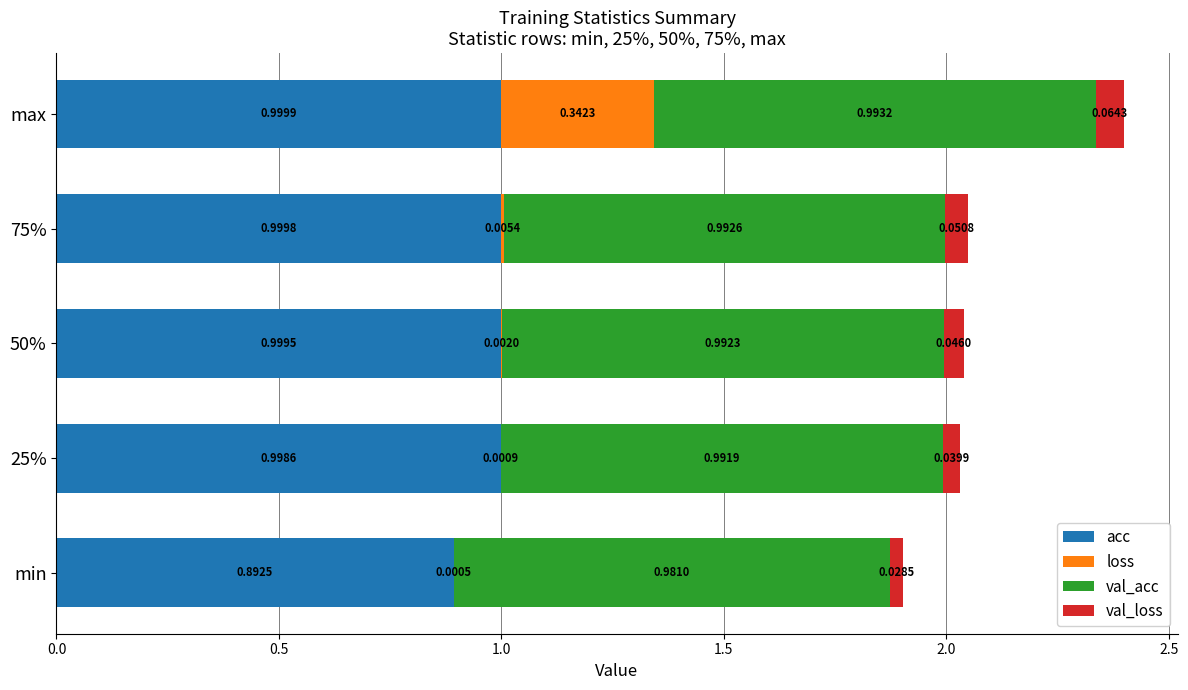

What are all the series names shown in the legend?

acc, loss, val_acc, val_loss